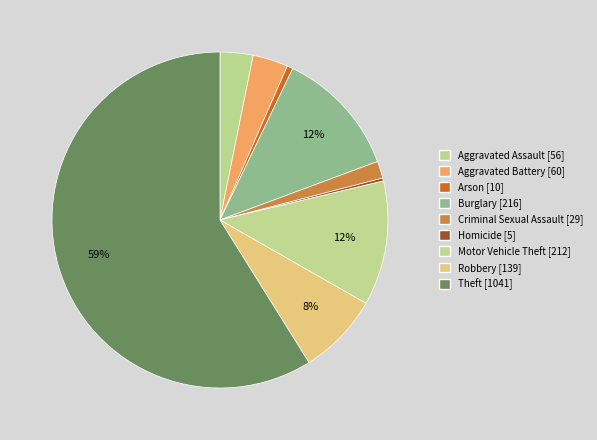

Does Motor Vehicle Theft represent more than half of the total?

No